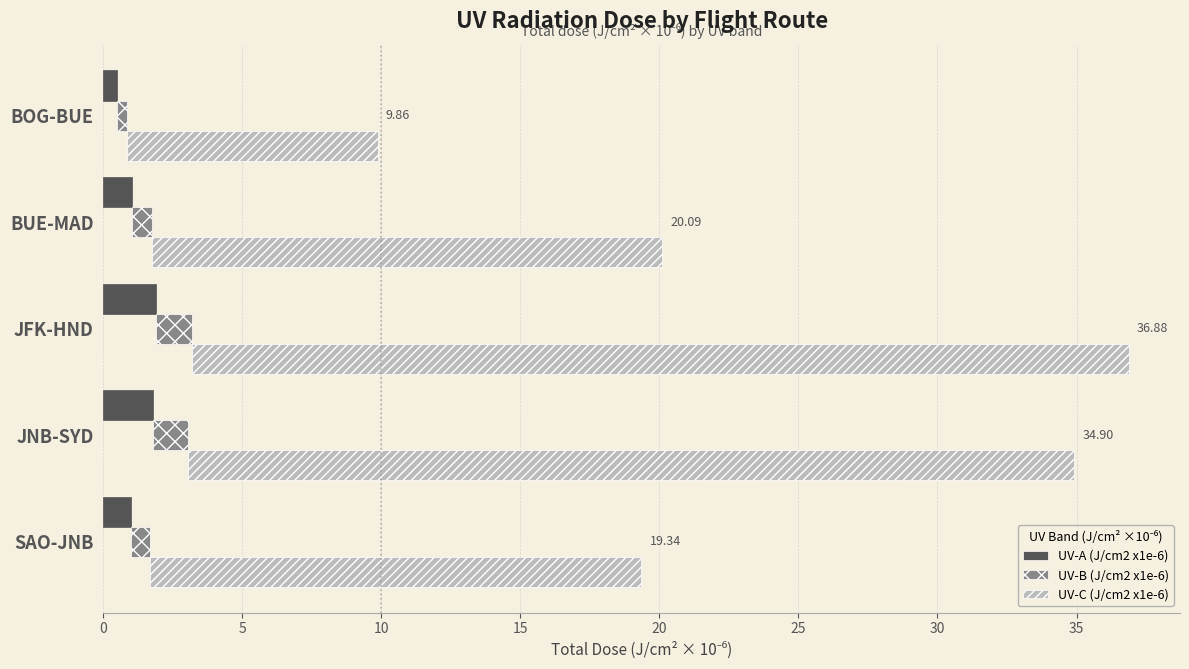

What is the value of the UV-C (J/cm2 x1e-6) bar at the 4th from the left?

31.9